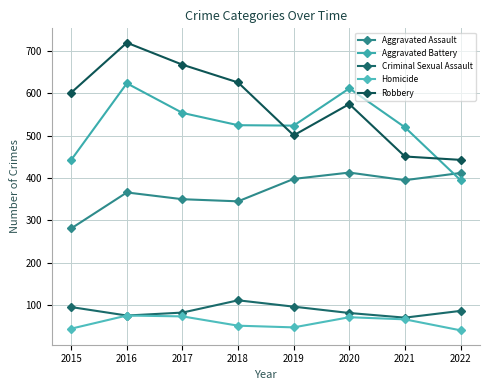

At which label does Aggravated Battery reach its minimum?

2022